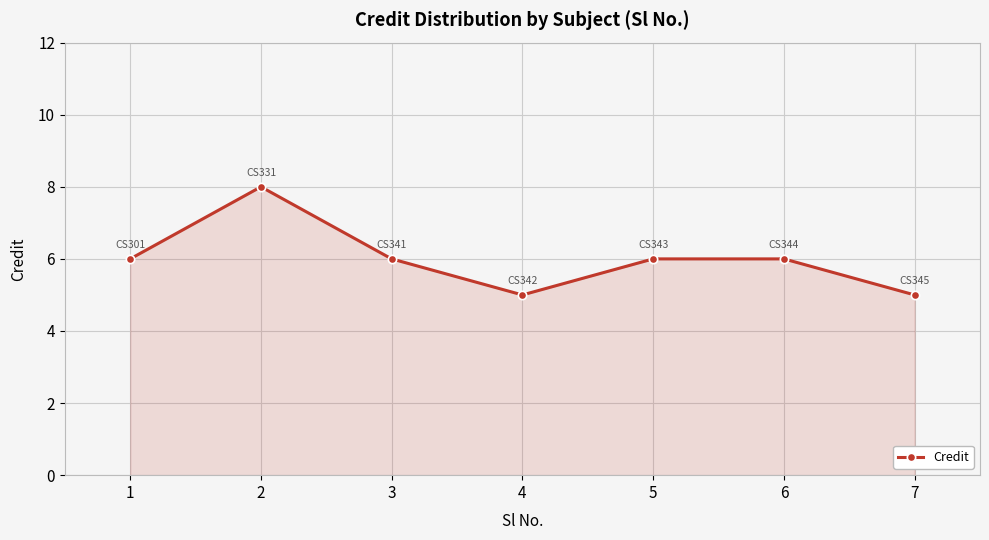

What is the difference between the maximum and minimum values?

3